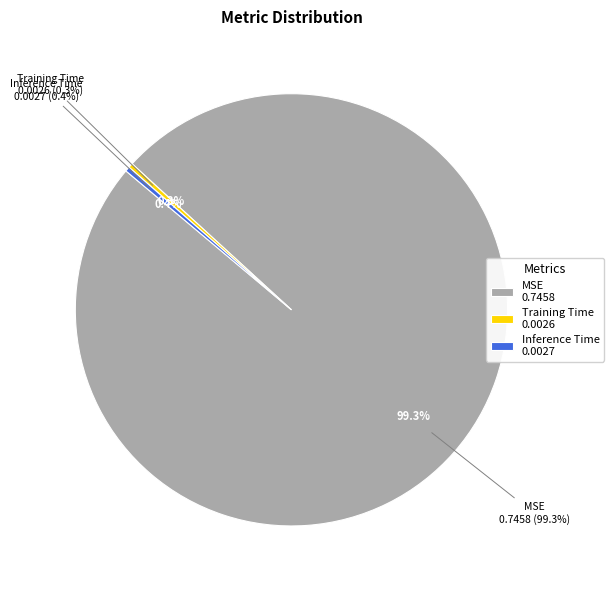

What portion of the pie excludes MSE?

0.7%